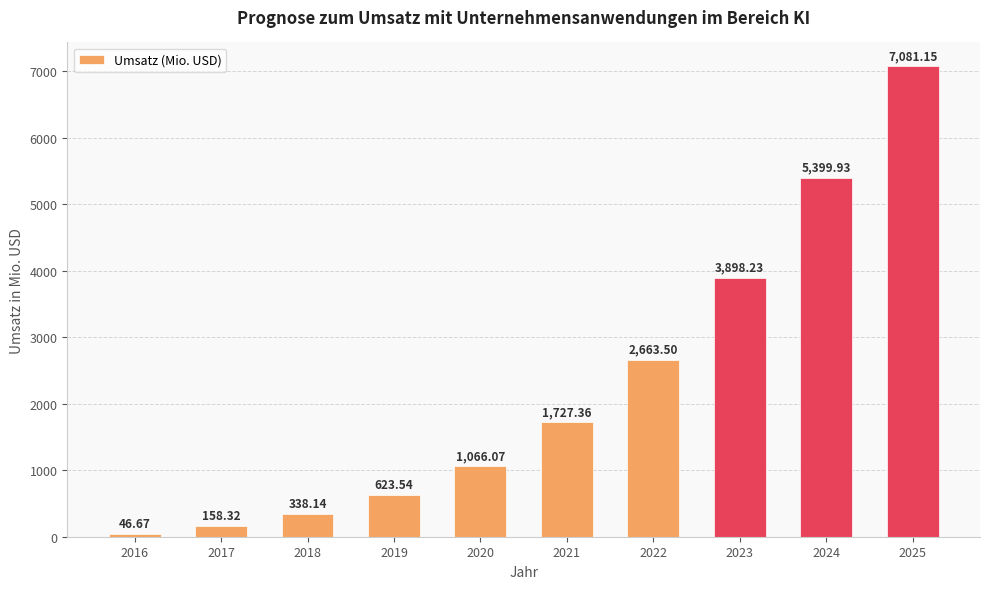

List the labels in order of value, largest first.

2025, 2024, 2023, 2022, 2021, 2020, 2019, 2018, 2017, 2016